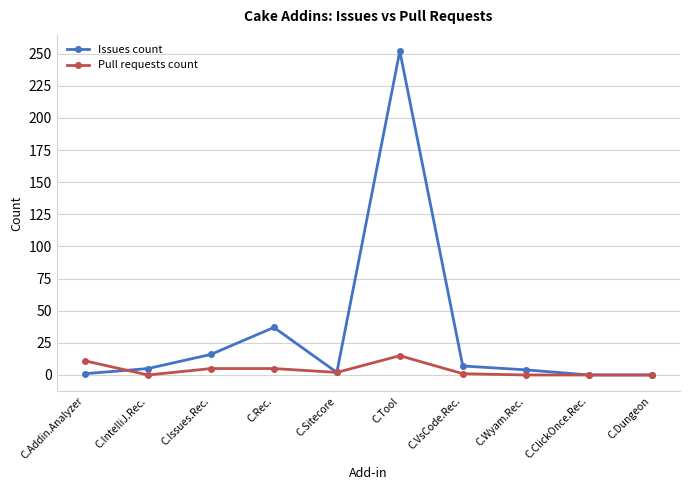

Between C.IntelliJ.Rec. and C.Rec., which series saw the biggest shift?

Issues count